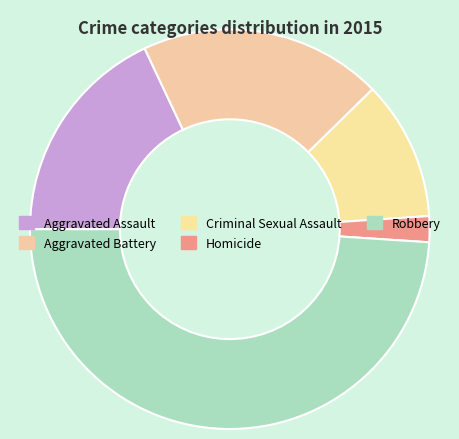

Count the number of slices in the pie.

5